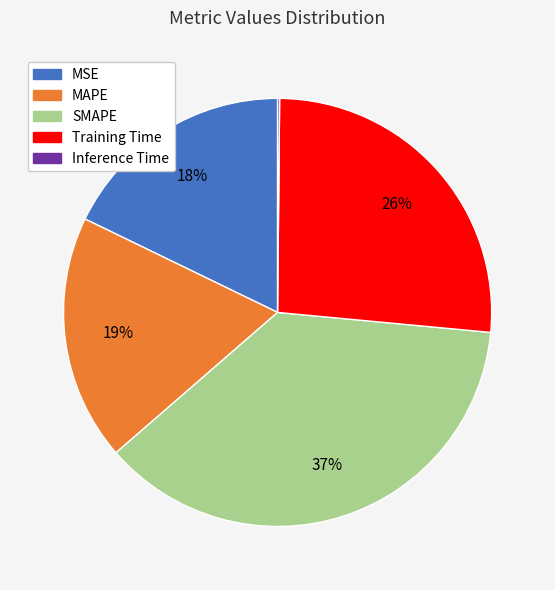

Is MSE the majority of the pie?

No